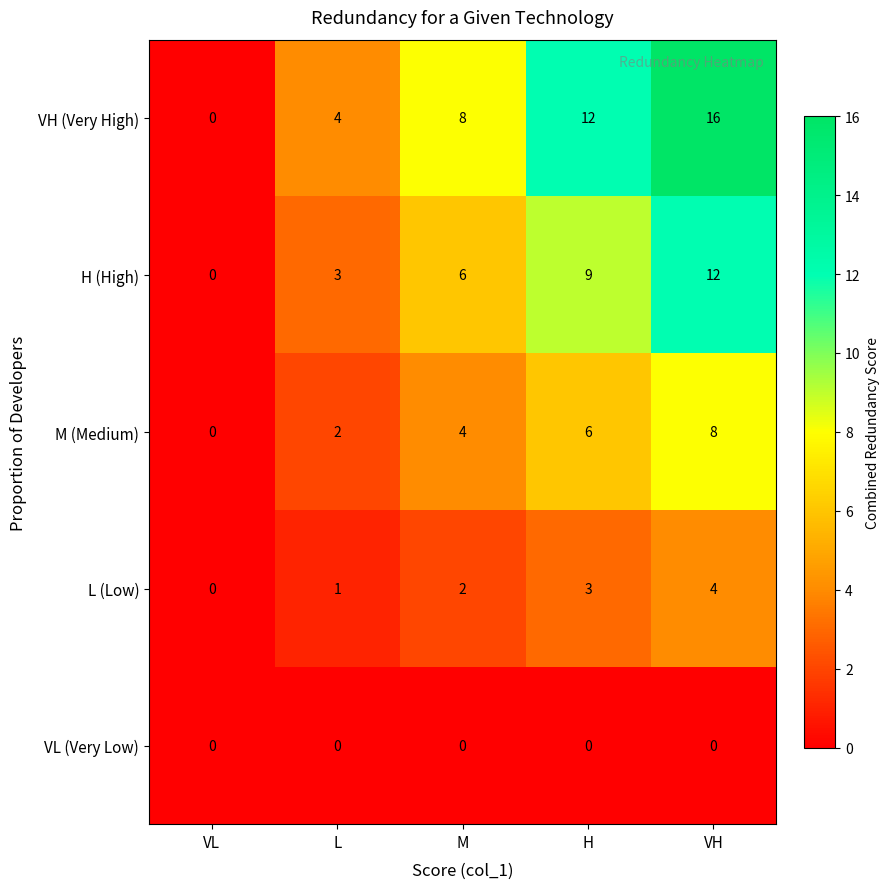

Rank the series by their average value, from lowest to highest.

VL (Very Low), L (Low), M (Medium), H (High), VH (Very High)